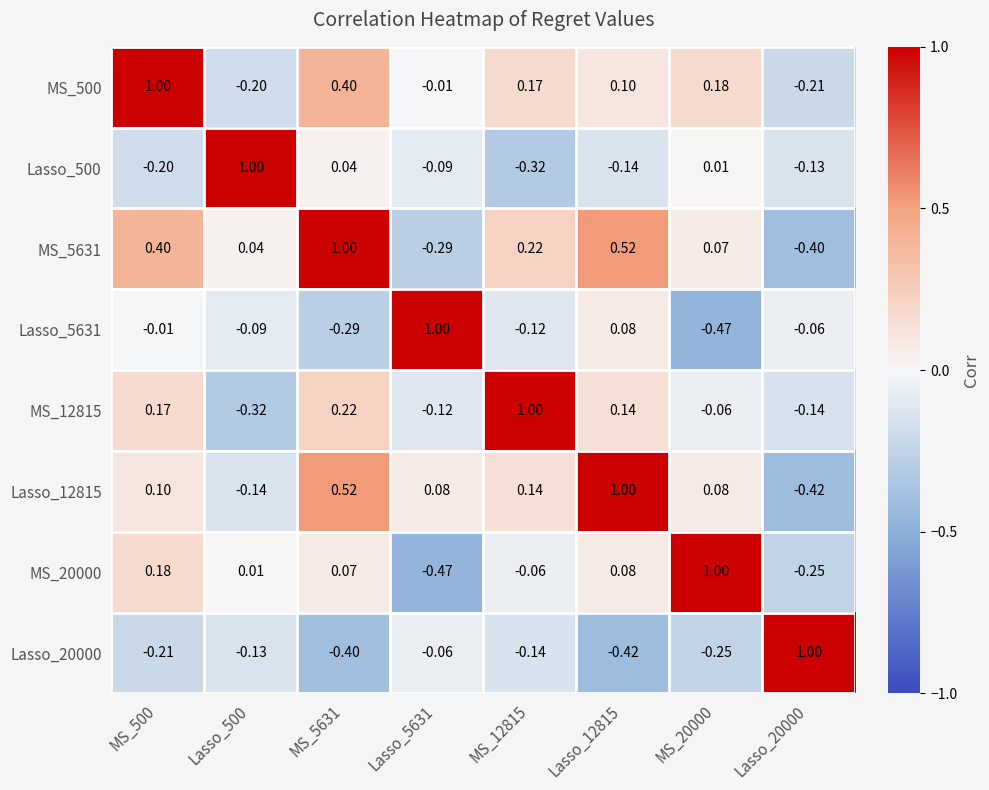

How many negative values does the Lasso_12815 series have?

2